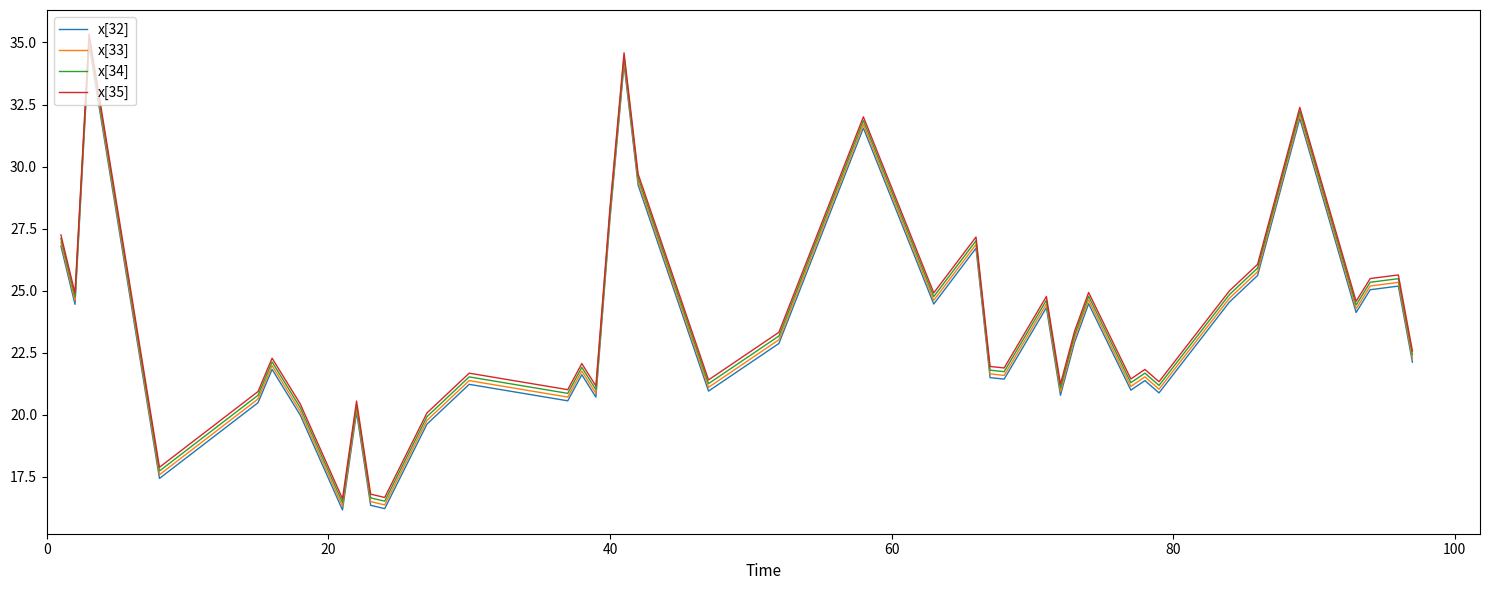

What is the maximum value shown in the chart?

35.4